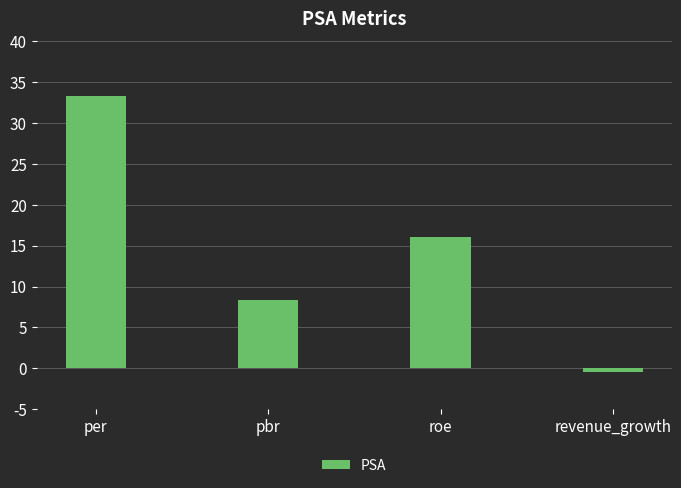

How many negative values are there?

1